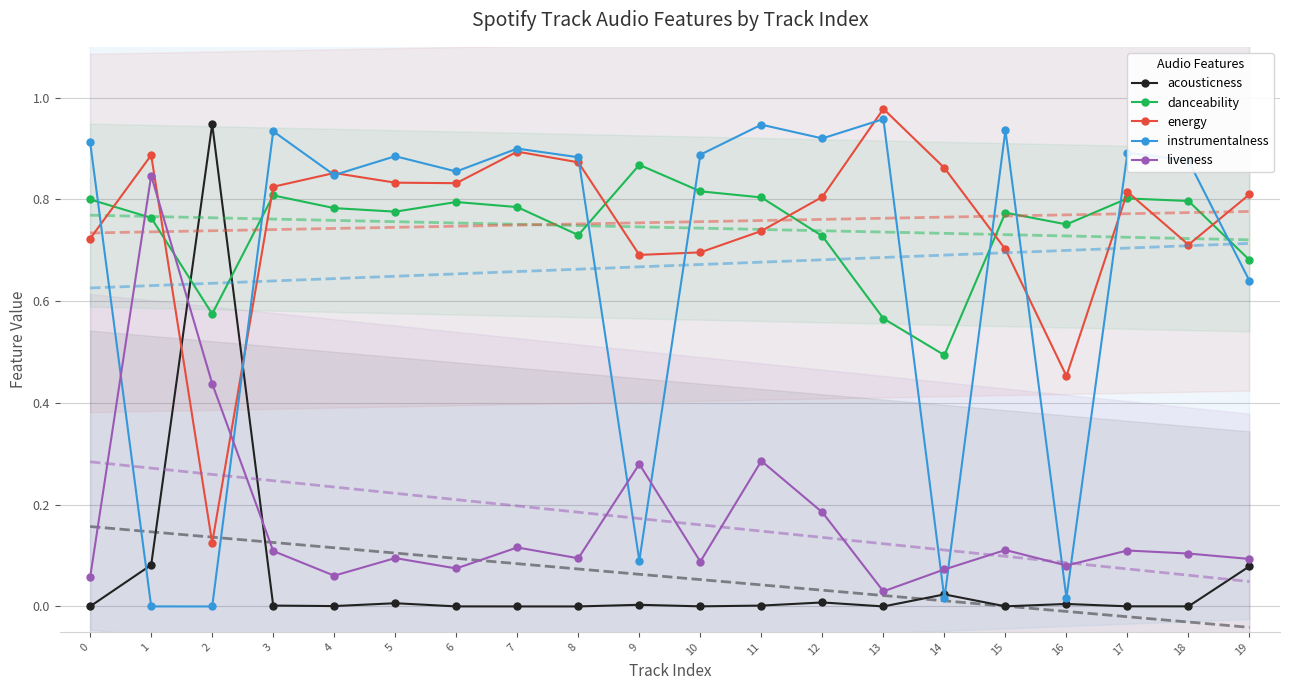

In energy, how many points are lower than both neighbors (excluding endpoints)?

5